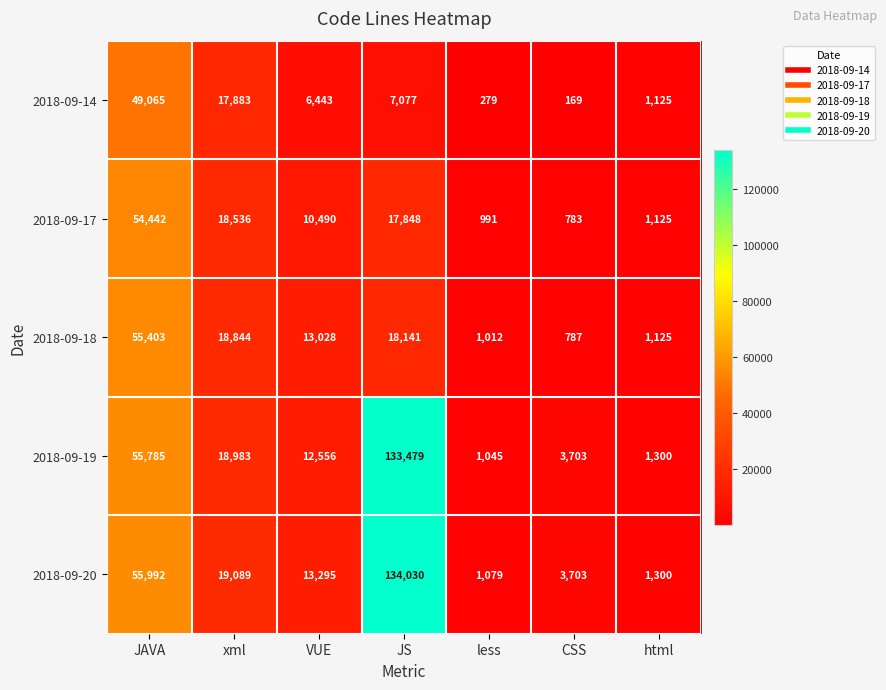

What is the average value of the 2018-09-19 series?

32407